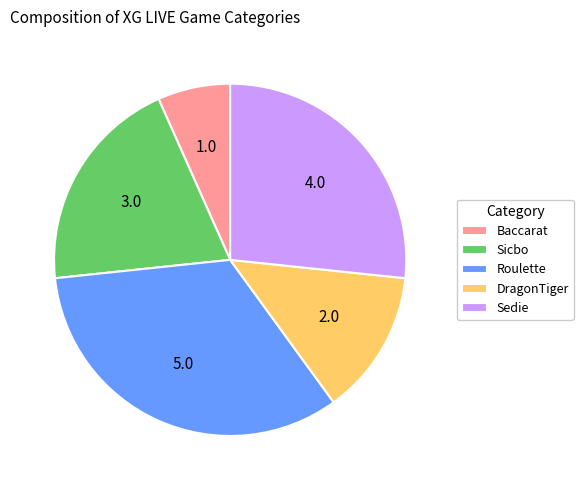

Is the sum of Roulette and Sicbo greater than half?

Yes